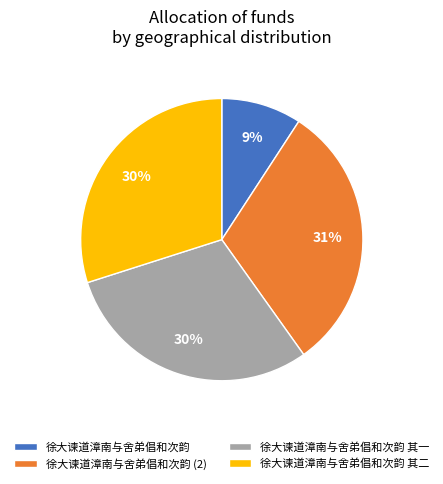

To the nearest percent, what is the combined percentage of 徐大谏道漳南与舍弟倡和次韵 其二 and 徐大谏道漳南与舍弟倡和次韵?

39%